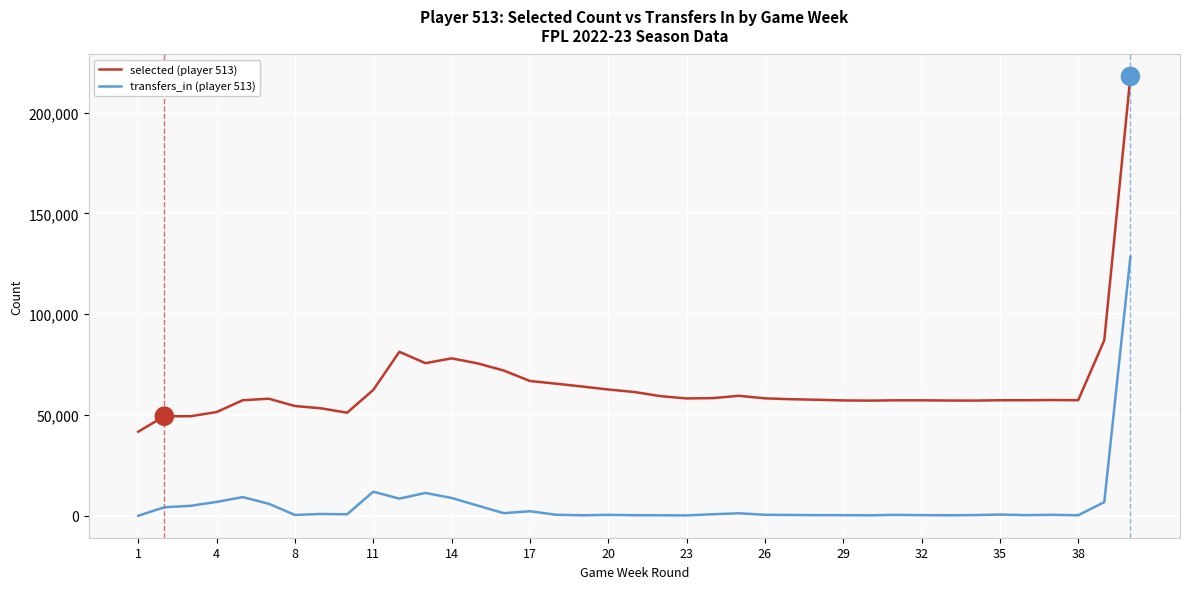

Which series has the largest total across all categories?

selected (player 513)